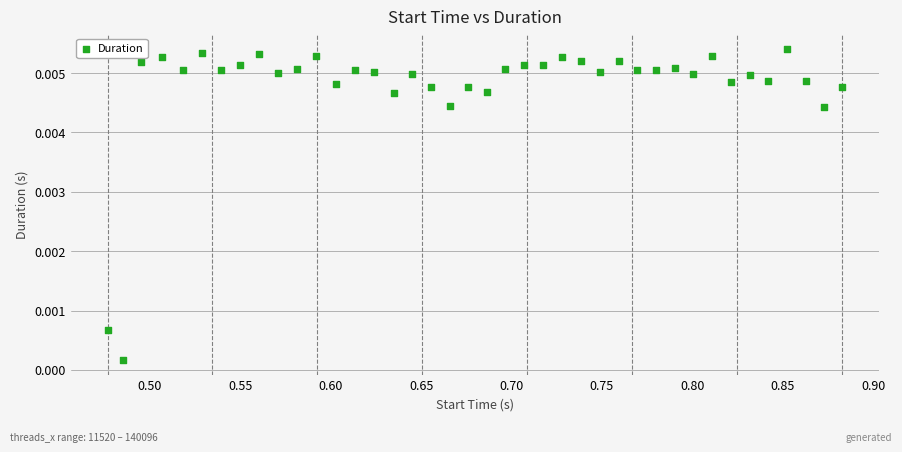

What is the range of X values (max minus min)?

0.4